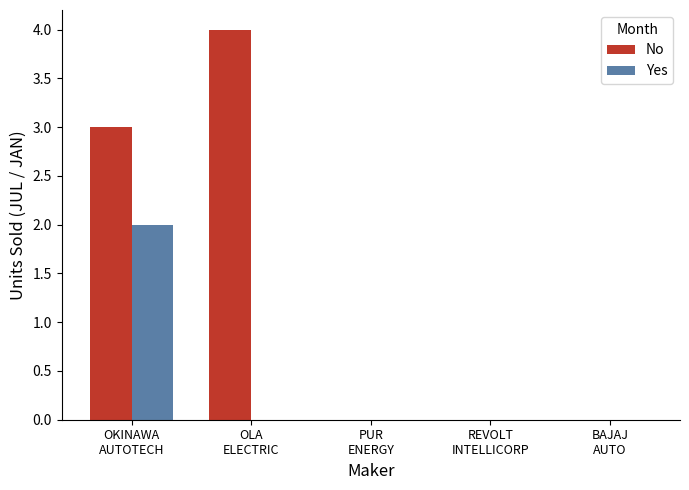

What is the highest value of the No series?

4